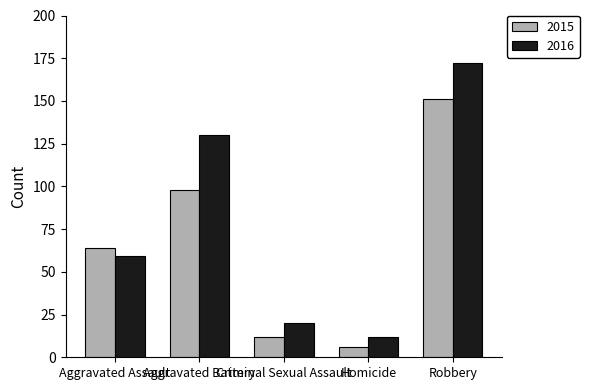

What is the label of the 5th bar from the right?

Aggravated Assault